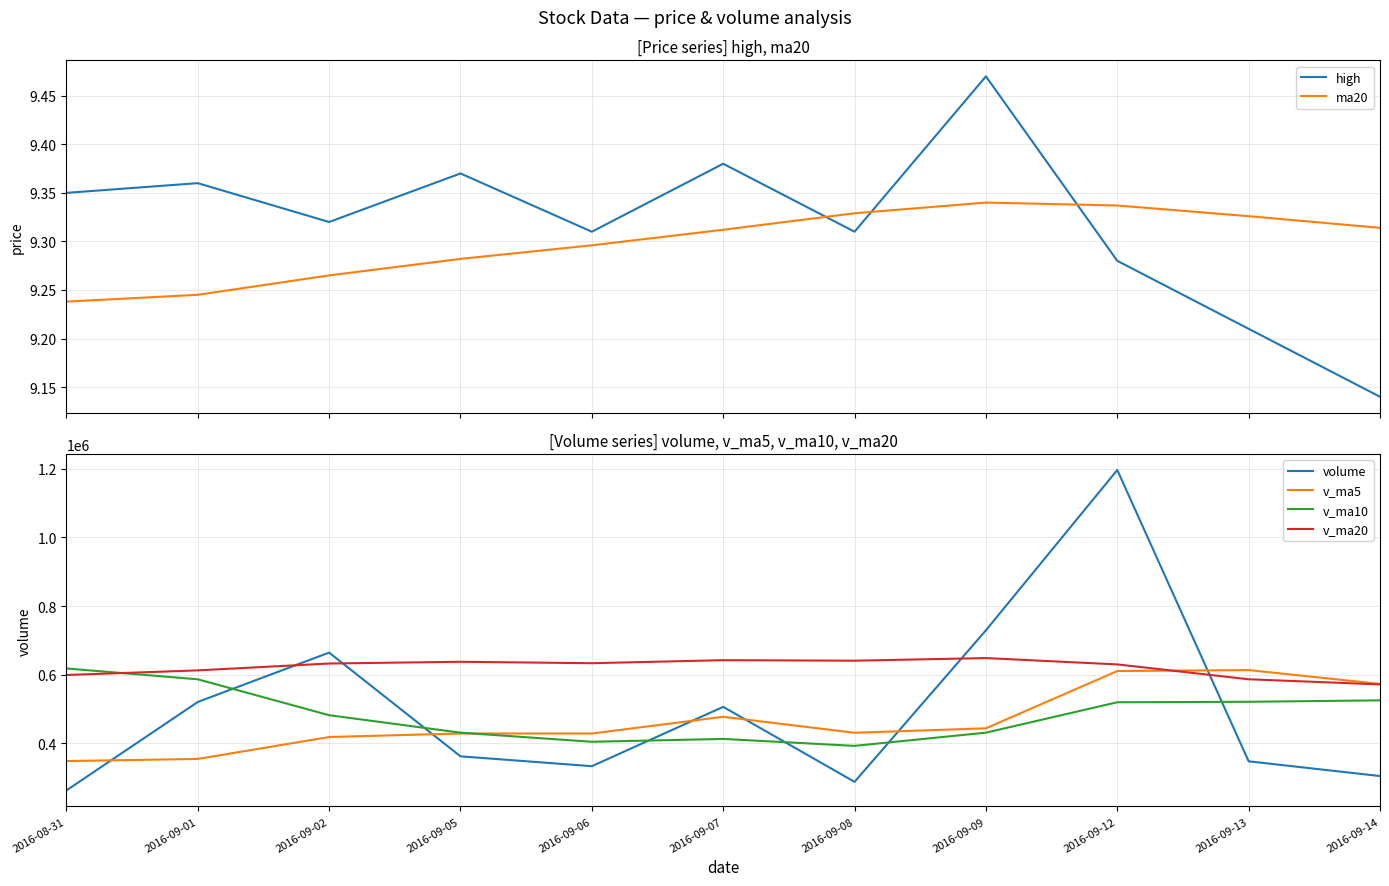

What are all the series names shown in the legend?

high, ma20, volume, v_ma5, v_ma10, v_ma20